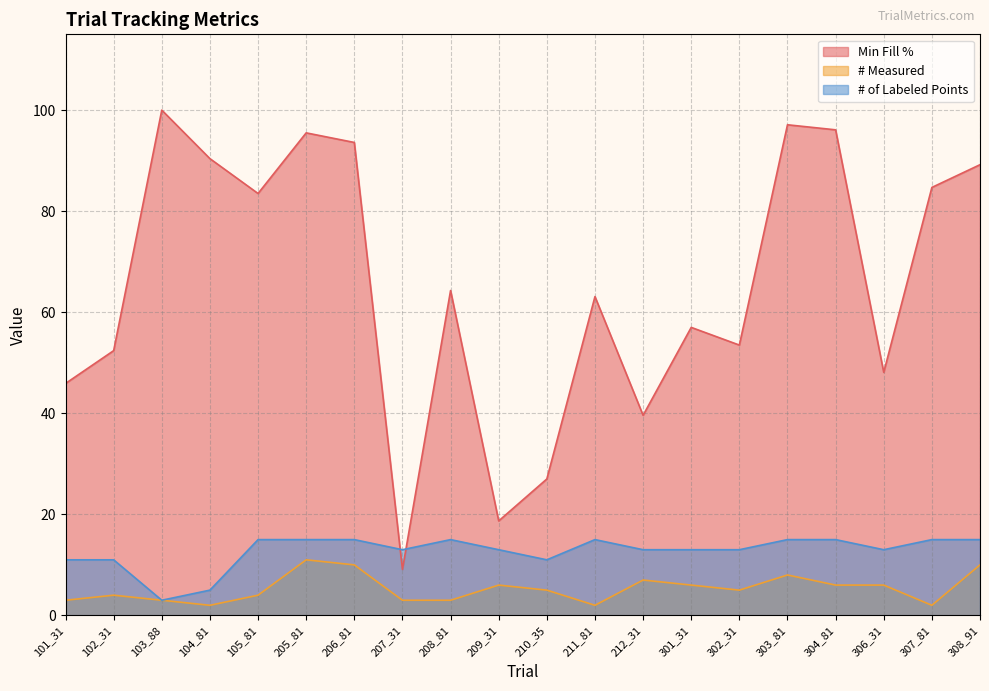

True or false: # Measured and Min Fill % intersect in this chart.

False